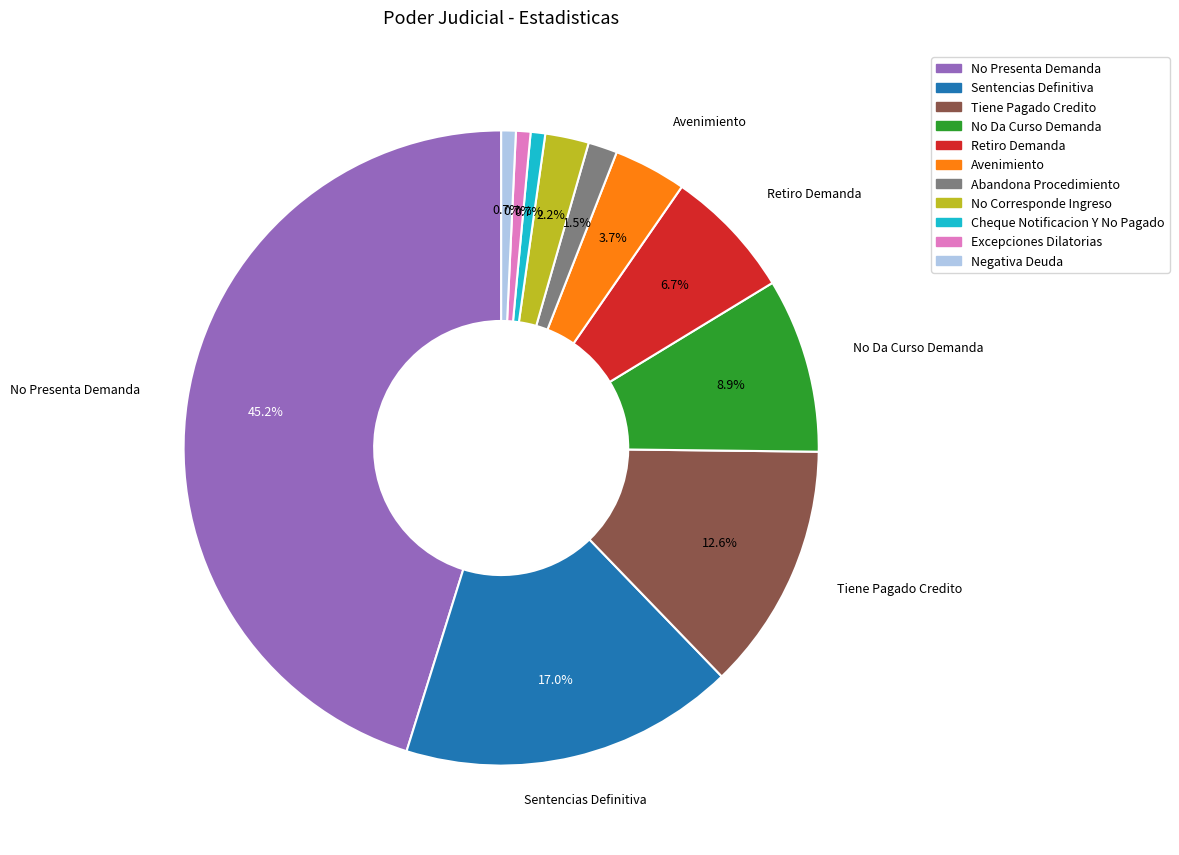

Approximately how many times larger is the value at Abandona Procedimiento compared to Tiene Pagado Credito?

0.1